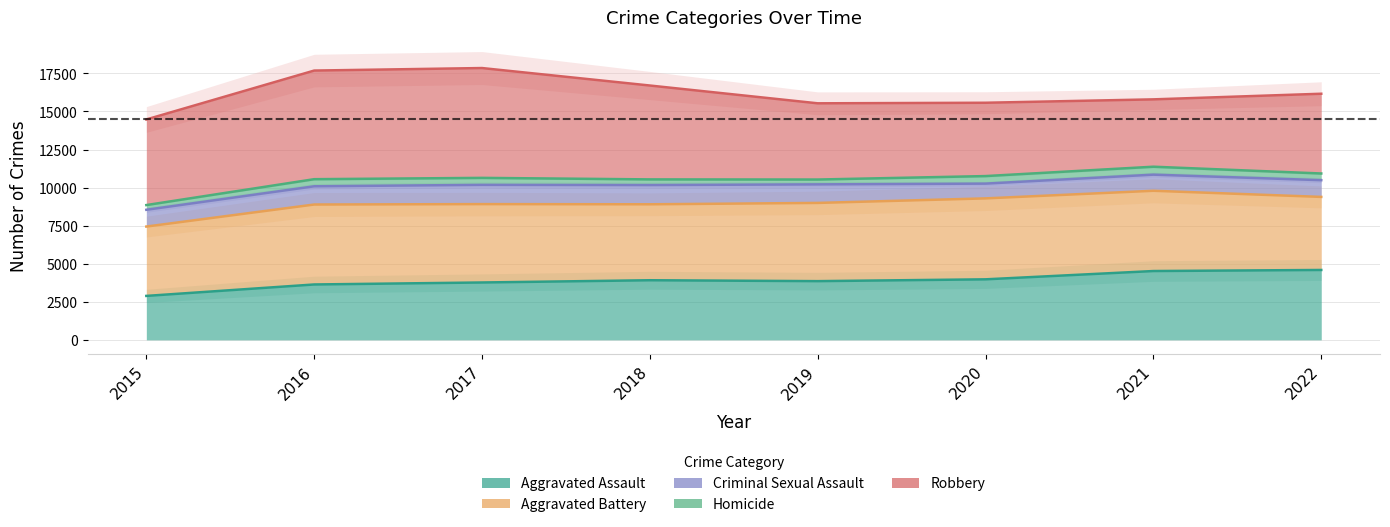

Is the value of Aggravated Battery at 2017 greater than the value of Homicide at 2017?

No